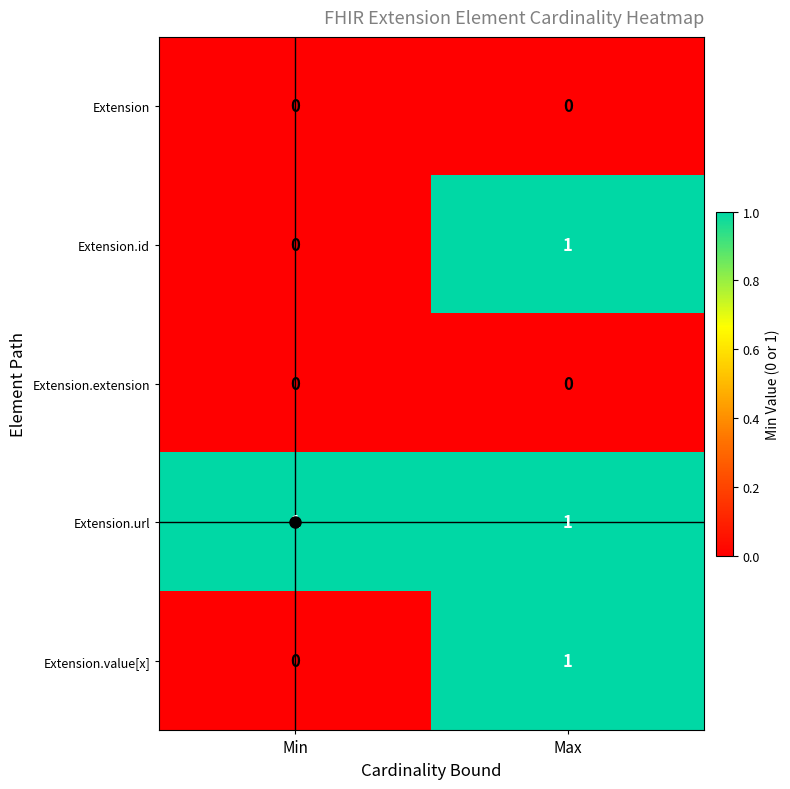

Is the value of Extension.extension at Max greater than the value of Extension.id at Max?

No